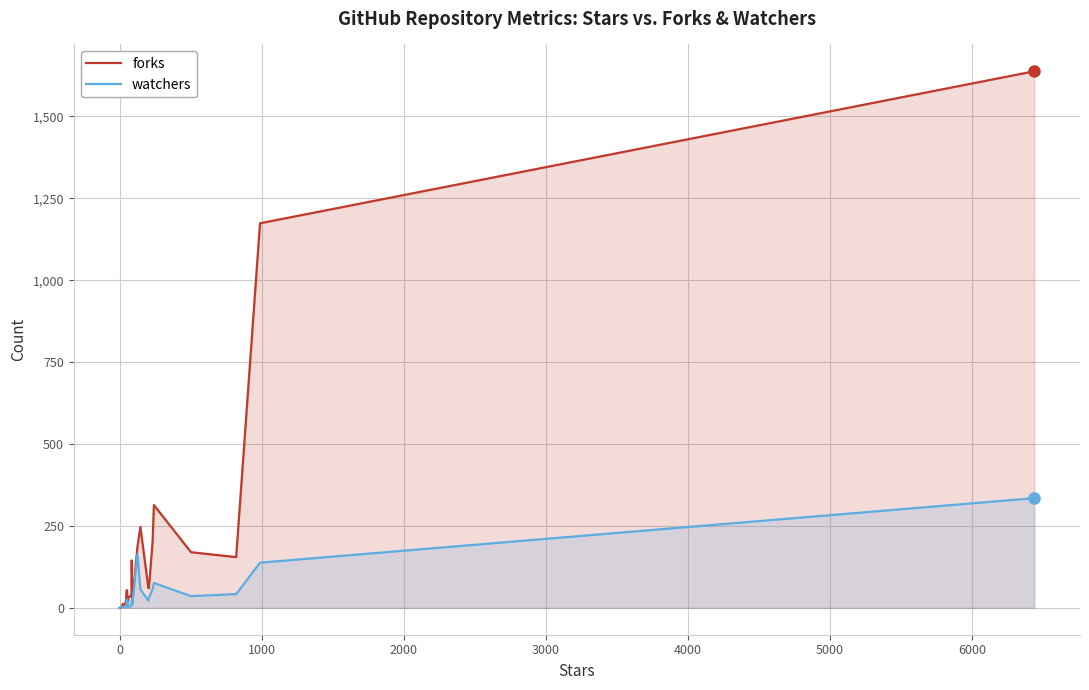

What is the maximum value shown in the chart?

1638